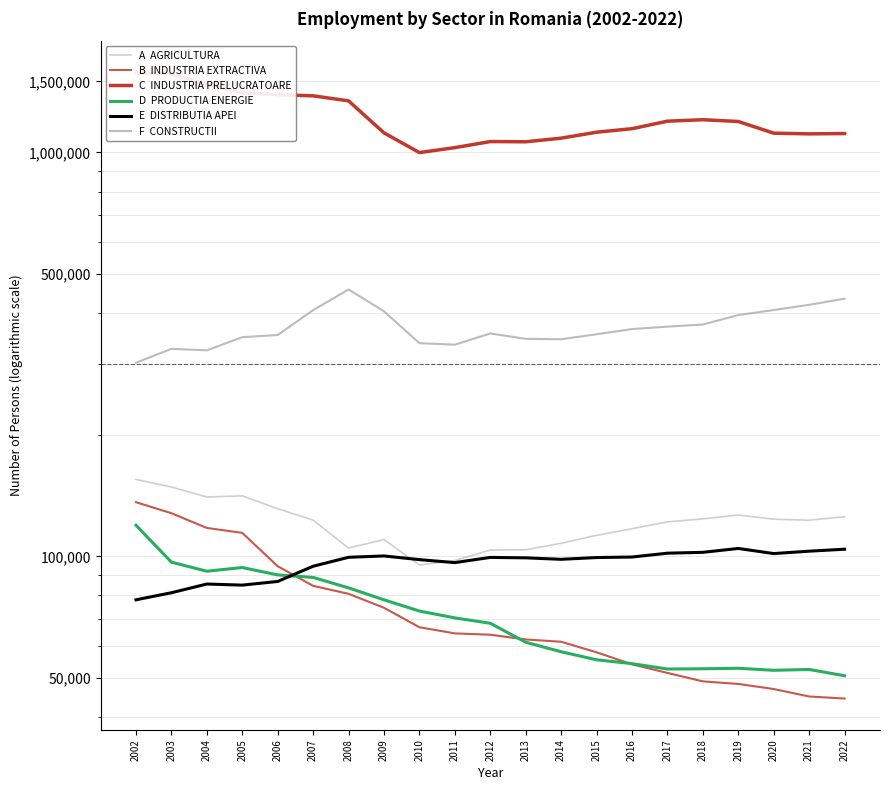

What is the average value of the D  PRODUCTIA ENERGIE series?

71254